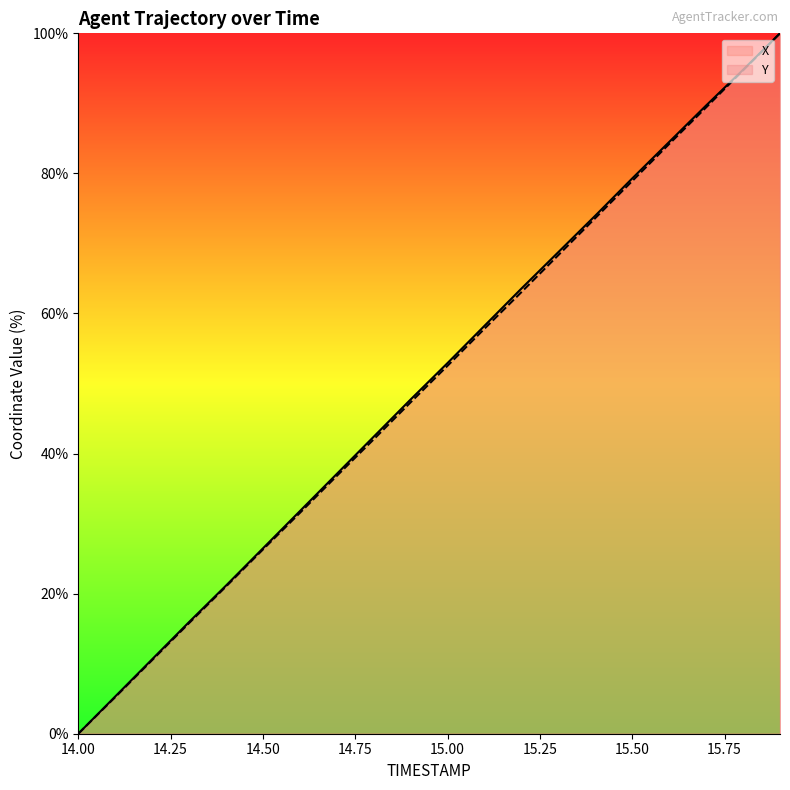

List the labels in order of X value, smallest first.

14.0, 14.1, 14.2, 14.3, 14.4, 14.5, 14.6, 14.7, 14.8, 14.9, 15.0, 15.1, 15.2, 15.3, 15.4, 15.5, 15.6, 15.7, 15.8, 15.9